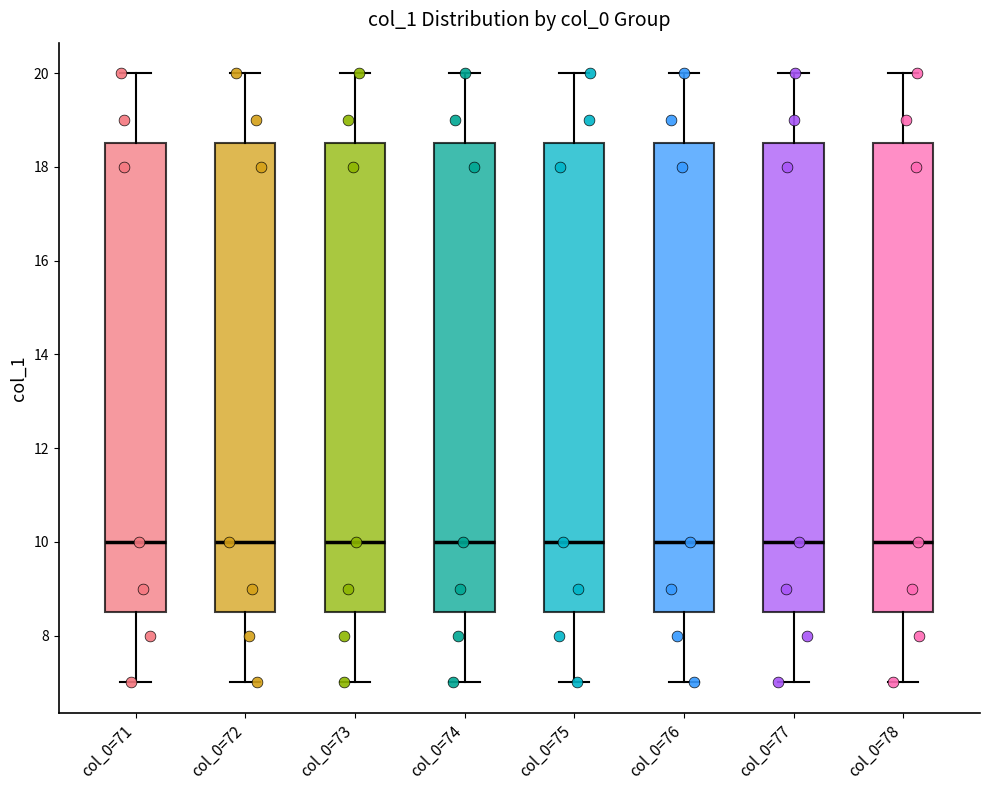

Where does the upper whisker of the box for col_0=74 end on the y-axis? The values are not printed on the chart, so give them approximately, as read against the axis.

20.0